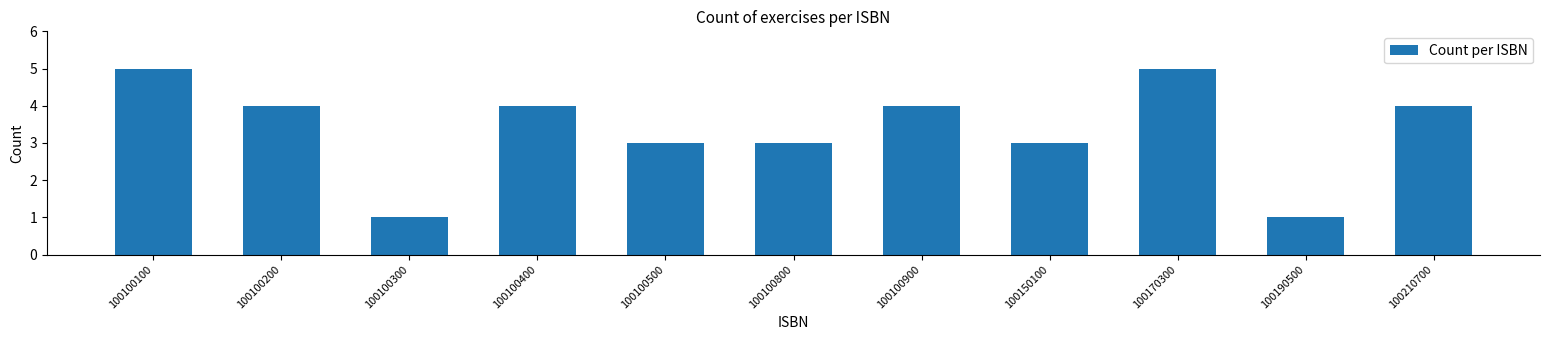

Reading left to right, transcribe all the data shown in this chart.

100100100=5	100100200=4	100100300=1	100100400=4	100100500=3	100100800=3	100100900=4	100150100=3	100170300=5	100190500=1	100210700=4